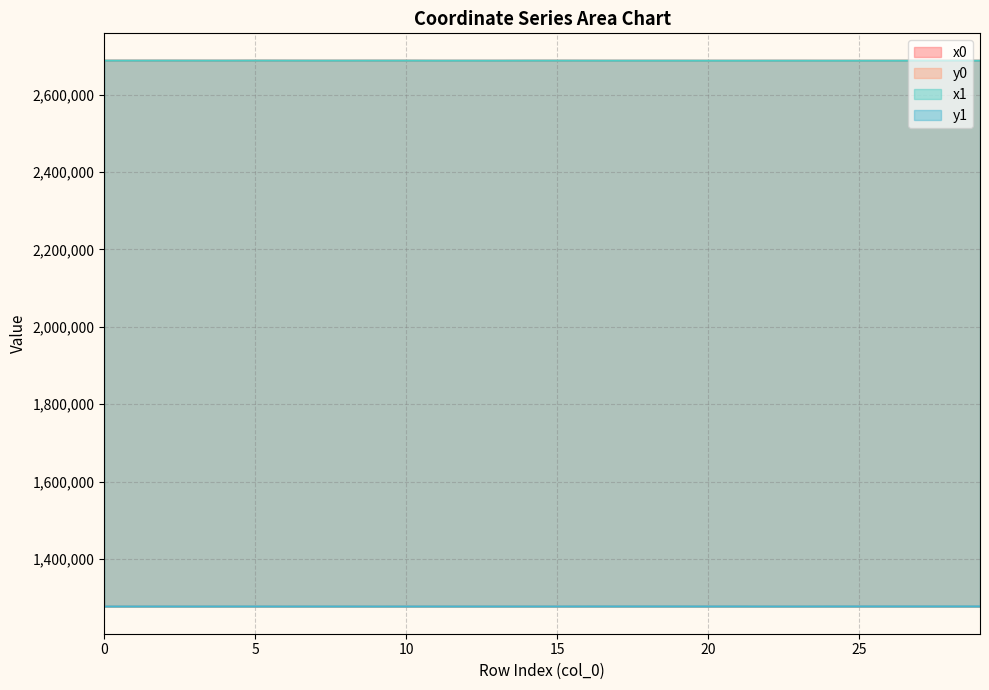

At which category does x0 reach its first local peak?

2